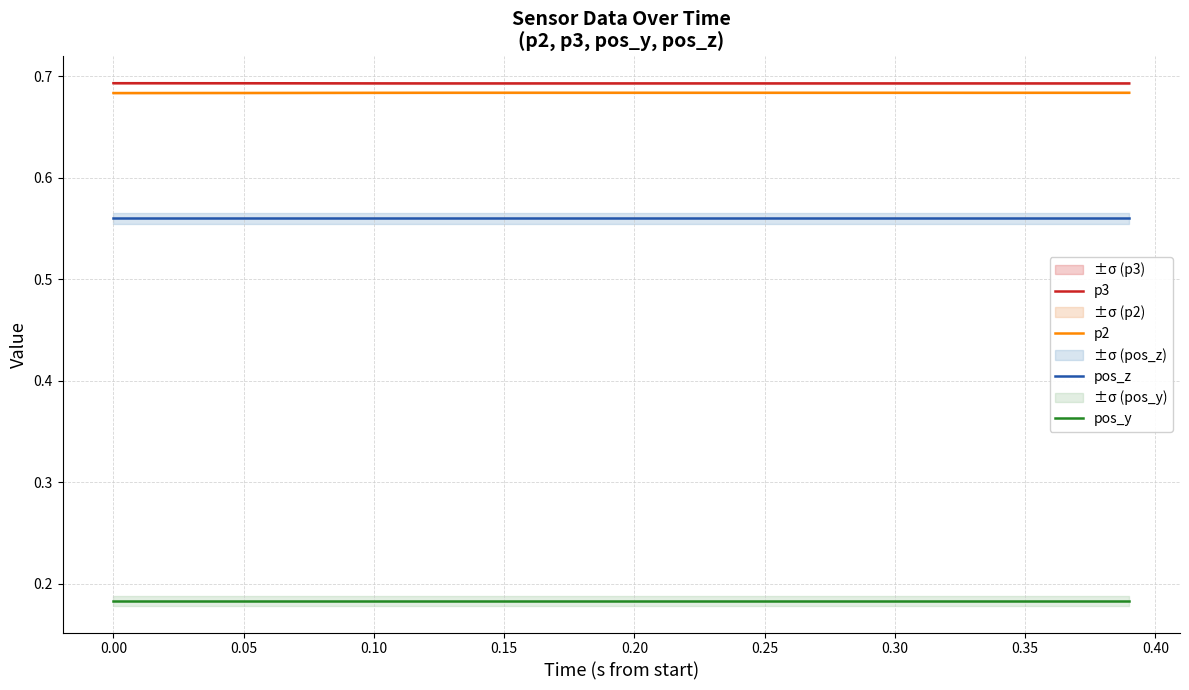

True or false: p3 and pos_y cross at least once.

False